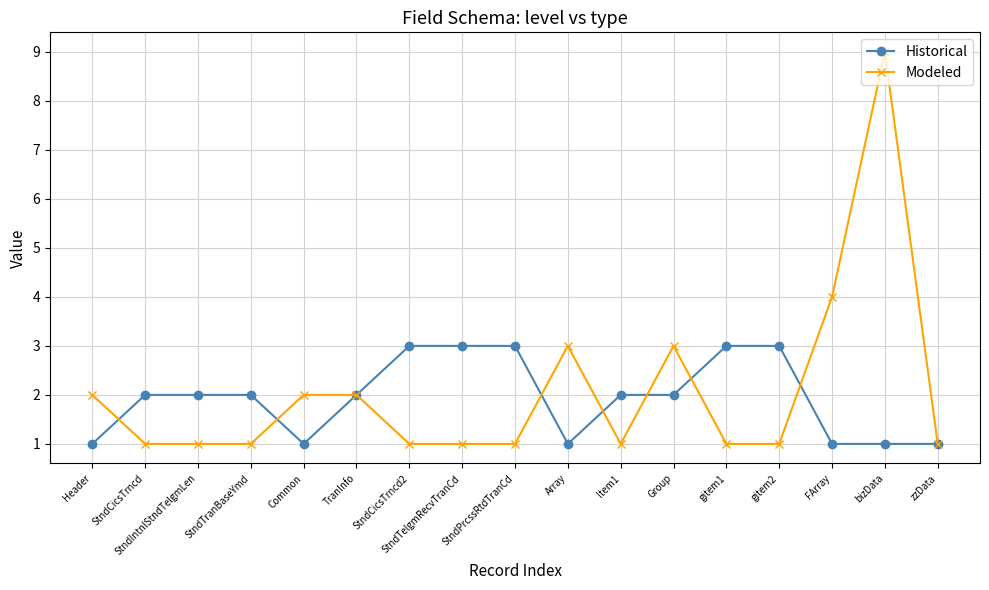

What is the difference between the maximum and minimum values in the Historical series?

2